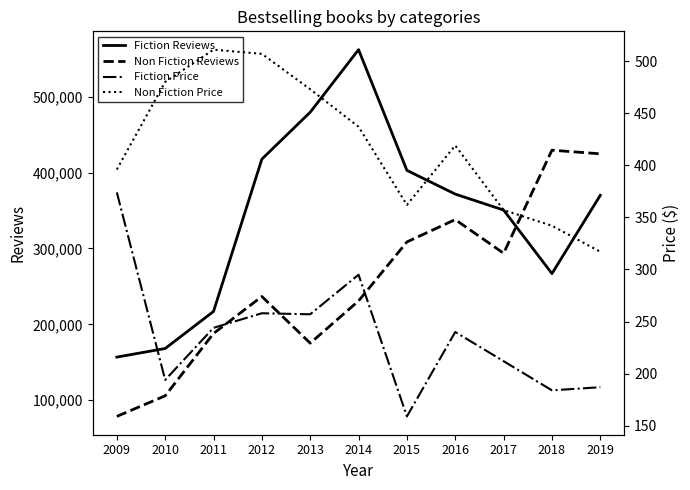

What is the total value across all series at 2017?

644989